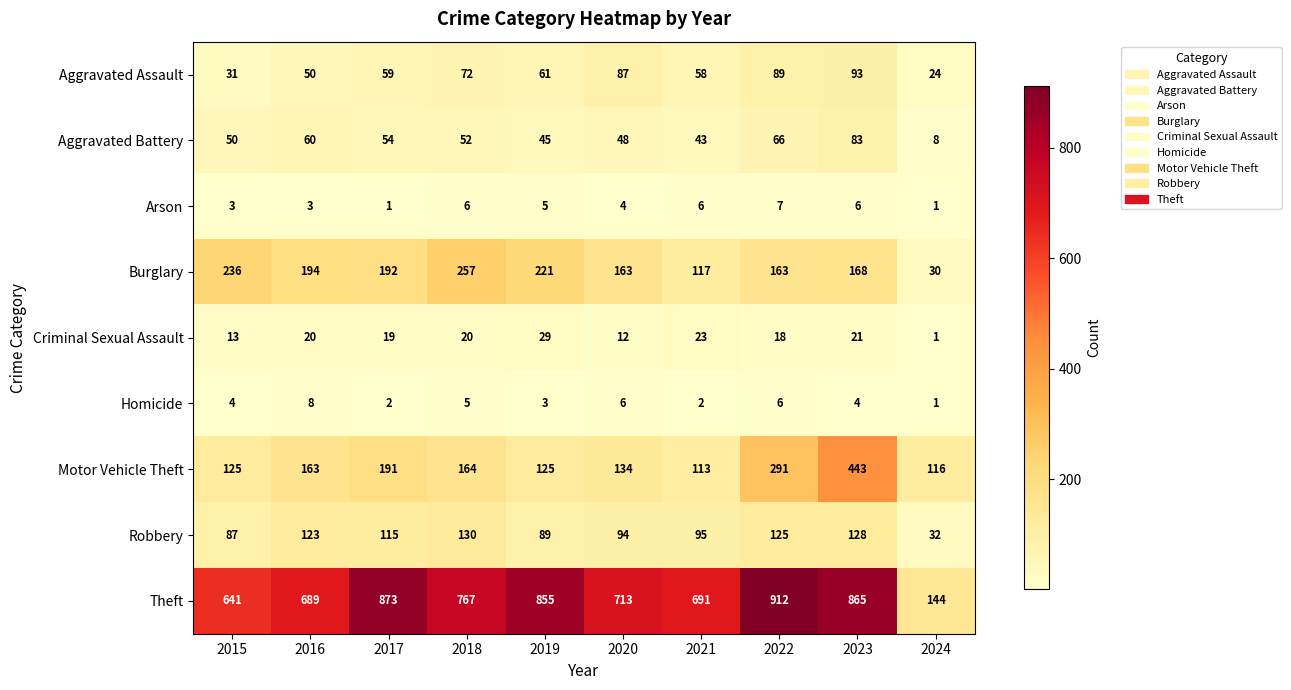

What is the highest value of the Aggravated Assault series?

93